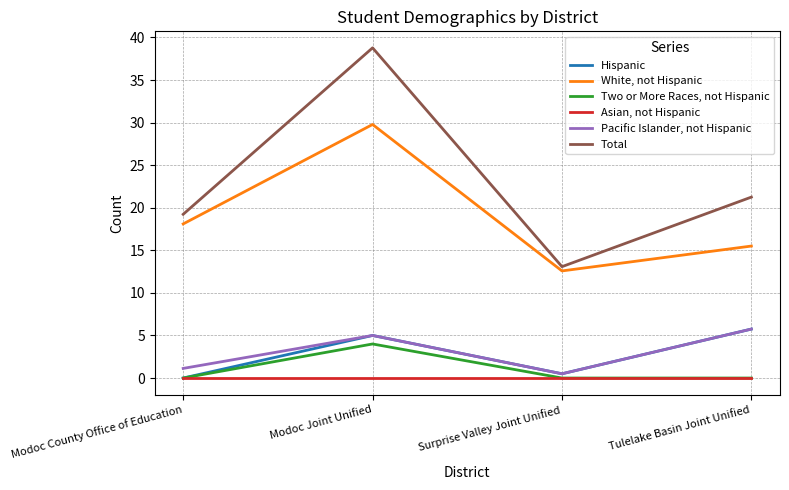

What is the difference between the maximum and minimum values in the Total series?

25.7